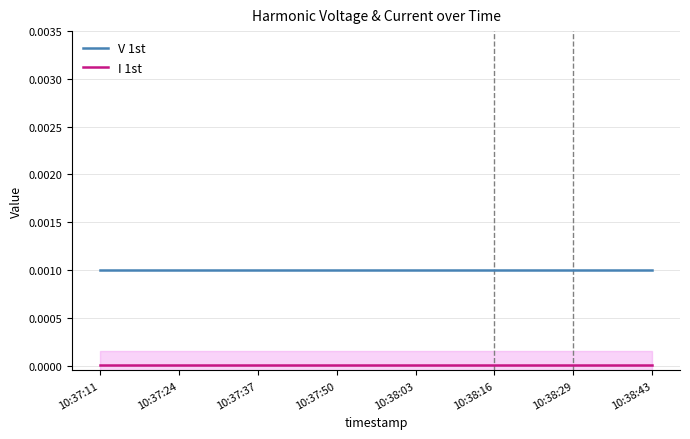

True or false: I 1st and V 1st cross at least once.

False